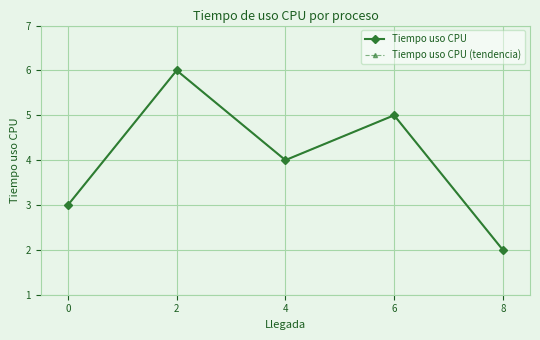

What is the difference between the maximum and minimum values in the Tiempo uso CPU series?

4